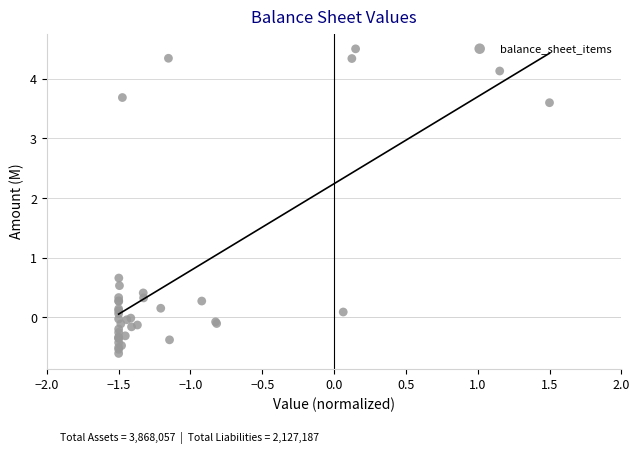

What Y value in the scatter plot is closest to 1?

0.7